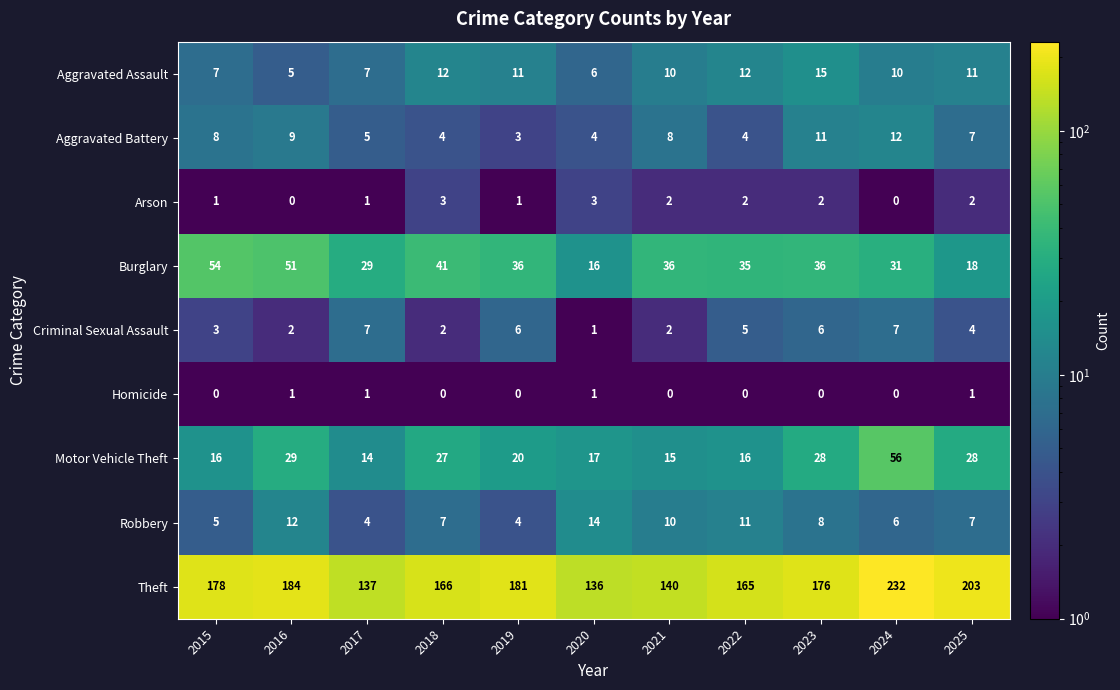

What is the total value across all series at 2020?

198